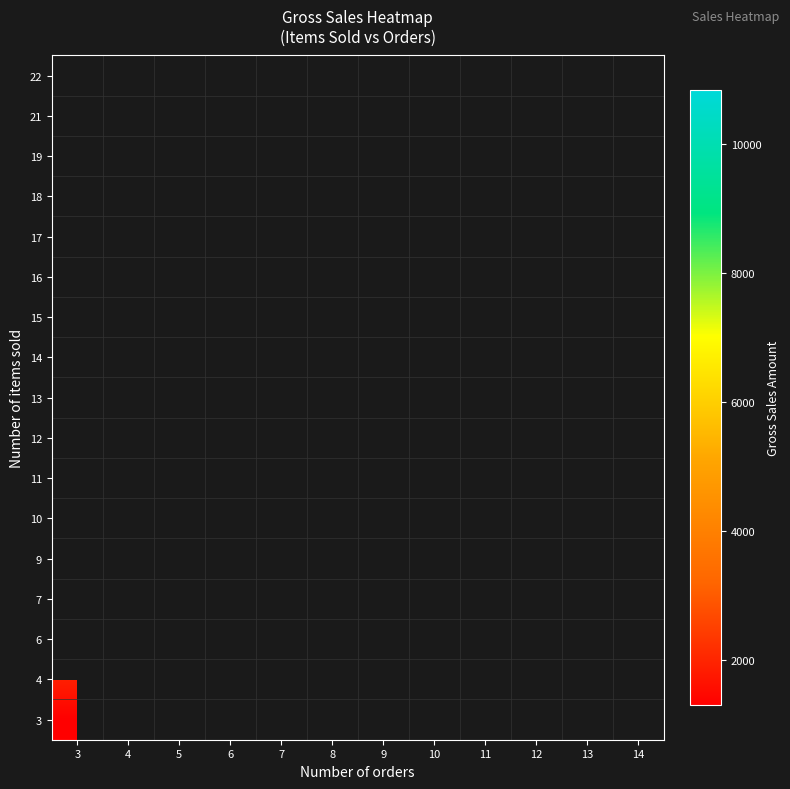

Which has a higher value, 10 or 5?

5